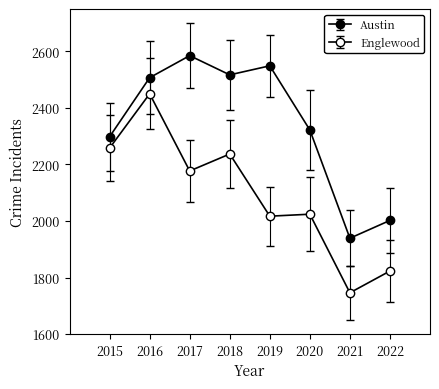

Reading left to right, list all the values displayed in this chart.

Austin: 2298	2507	2585	2517	2549	2322	1939	2002
Englewood: 2258	2450	2177	2237	2017	2024	1746	1823